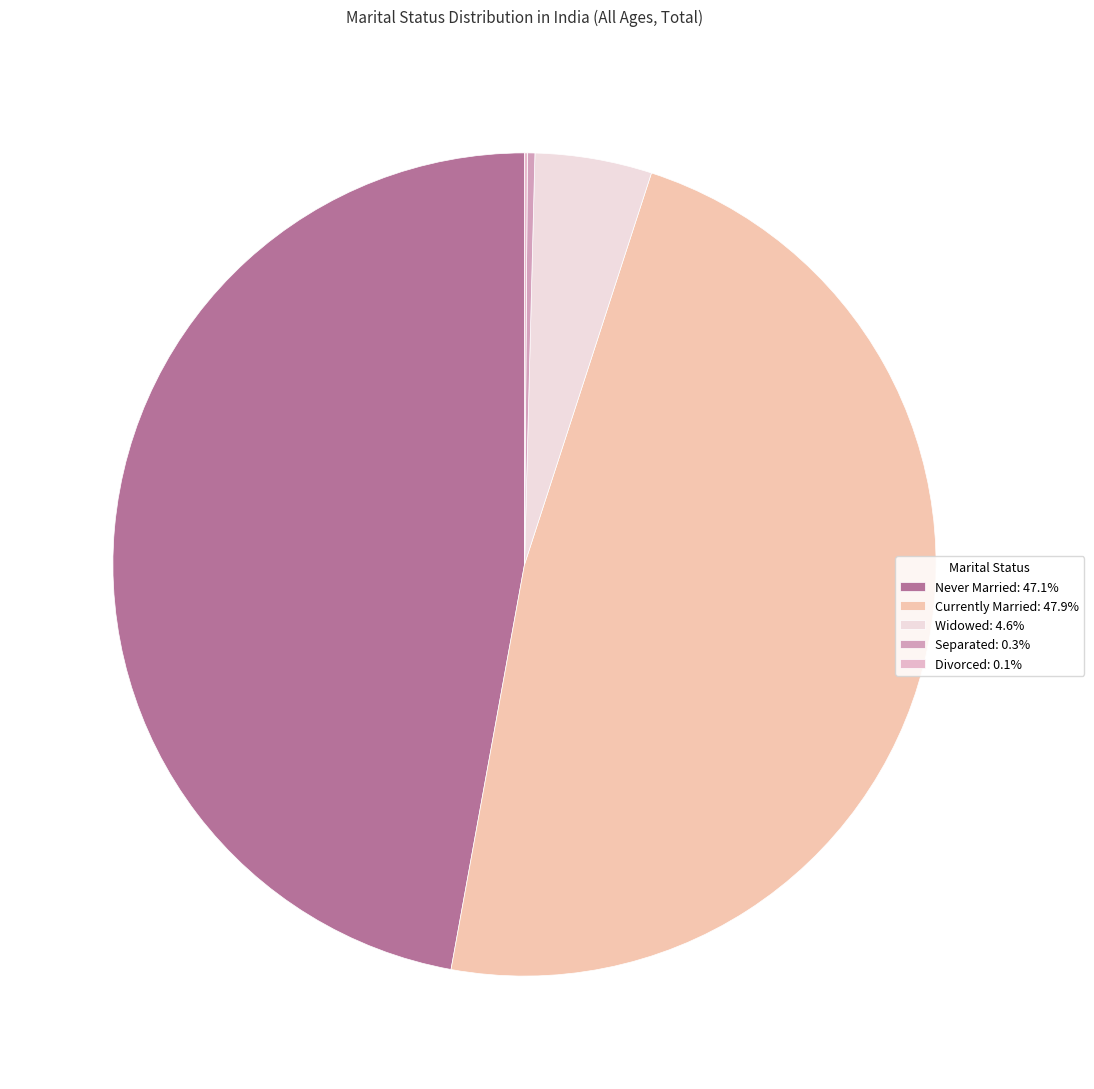

Which has a higher value, Divorced or Currently Married?

Currently Married